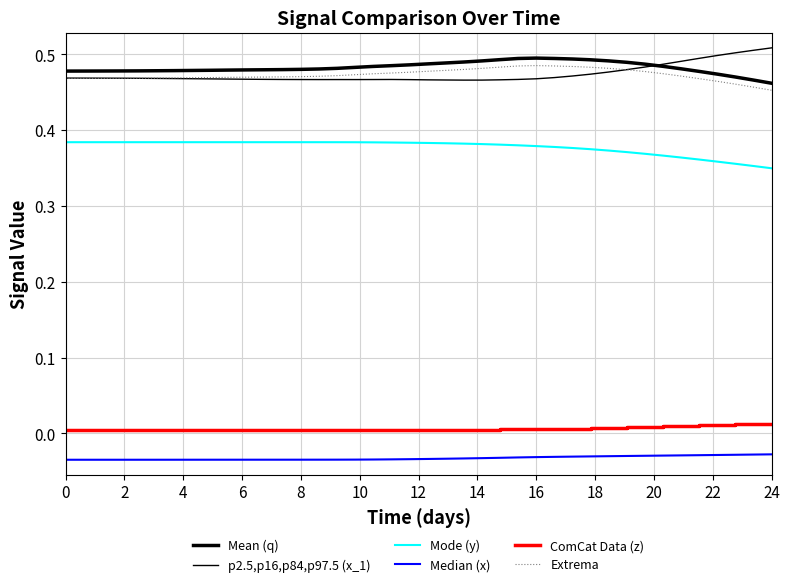

Is this an area chart (filled region under the line)?

No